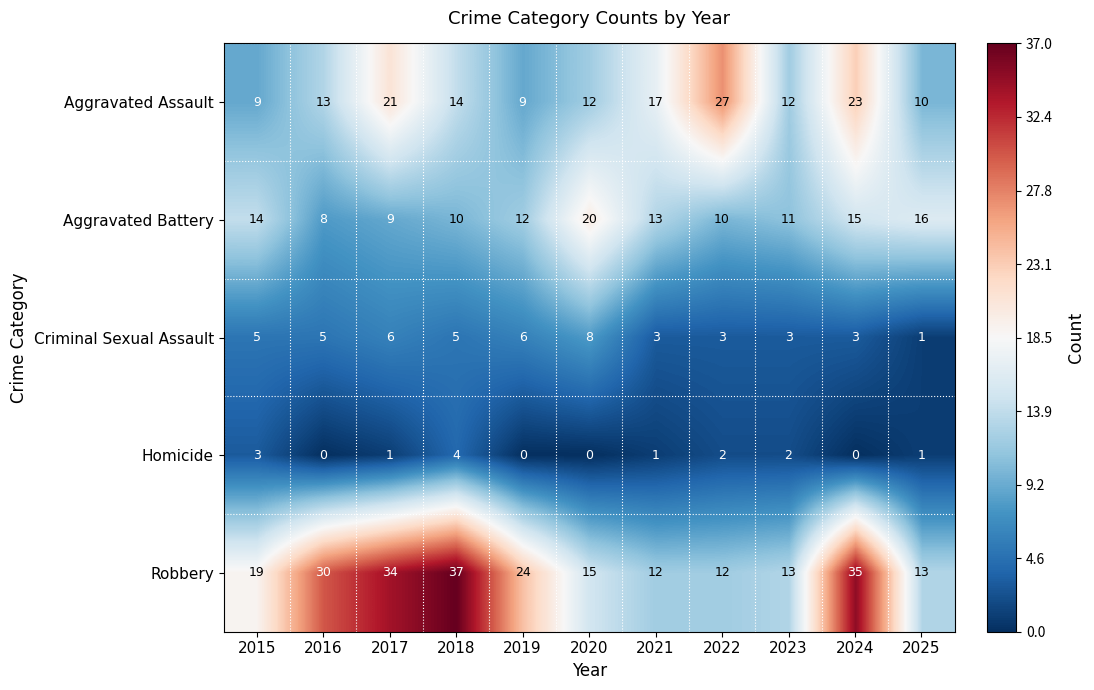

At which label does Criminal Sexual Assault reach its peak?

2020